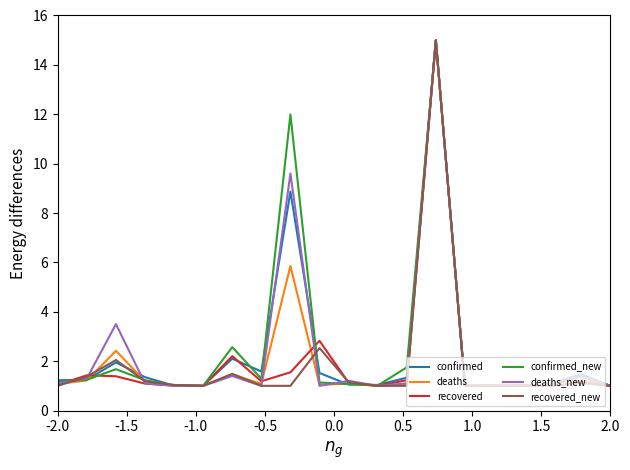

What is the lowest value of the recovered_new series?

1.0